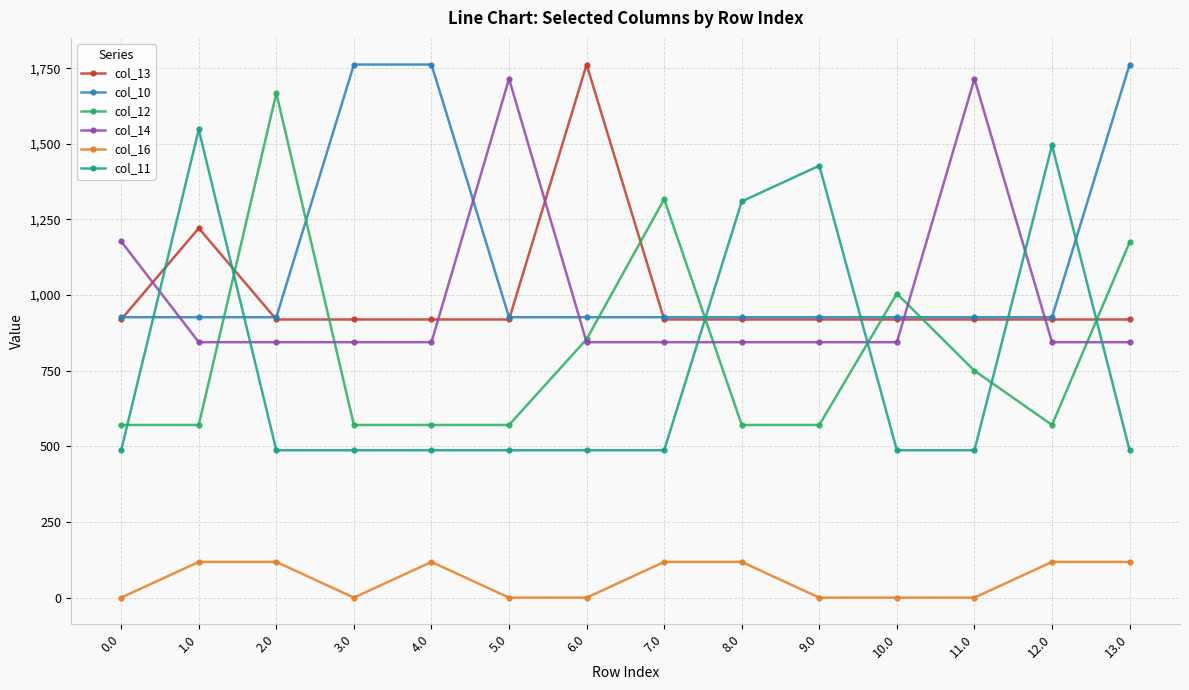

Rank the series at 13.0 from lowest to highest value.

col_16, col_11, col_14, col_13, col_12, col_10